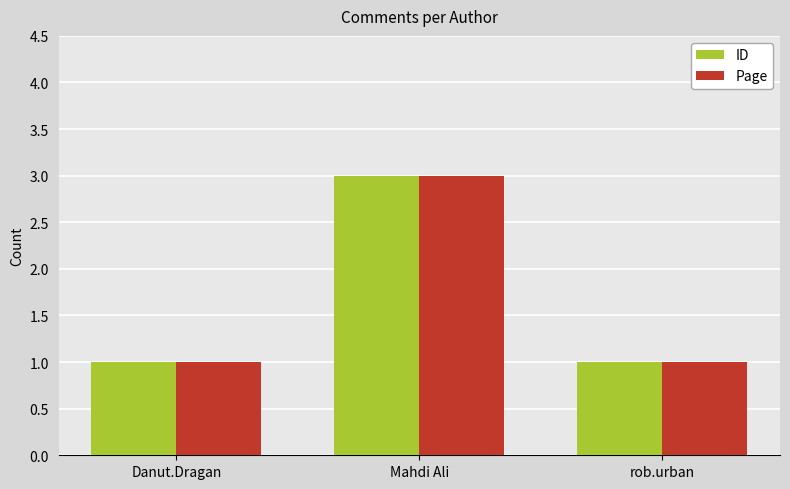

Count the number of data series in this chart.

2